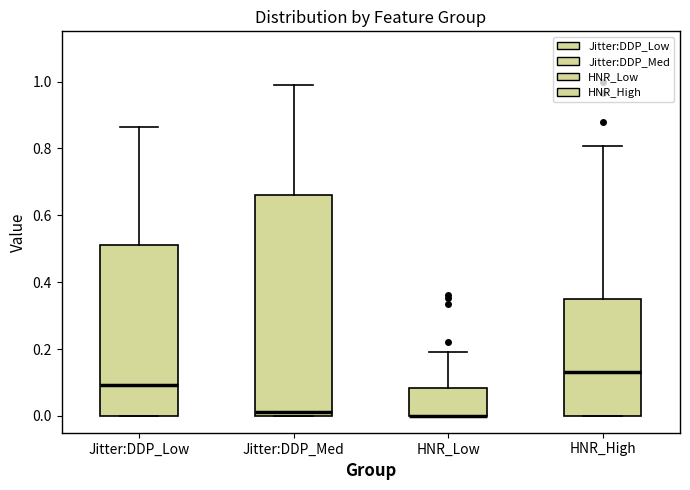

Comparing the boxes themselves (not the whiskers), which one is the tallest?

Jitter:DDP_Med